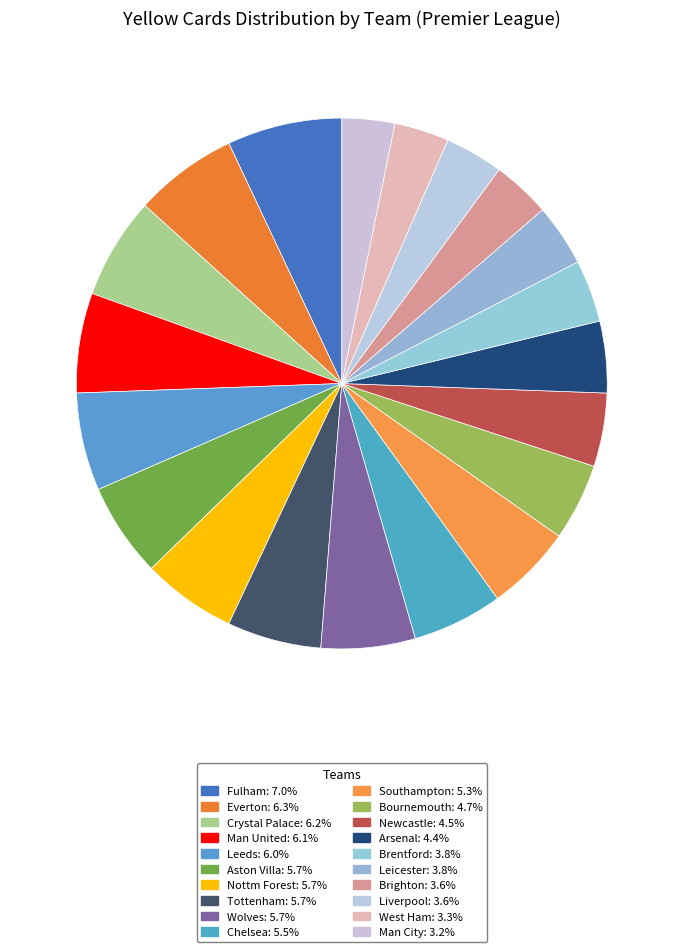

Count the number of slices in the pie.

20